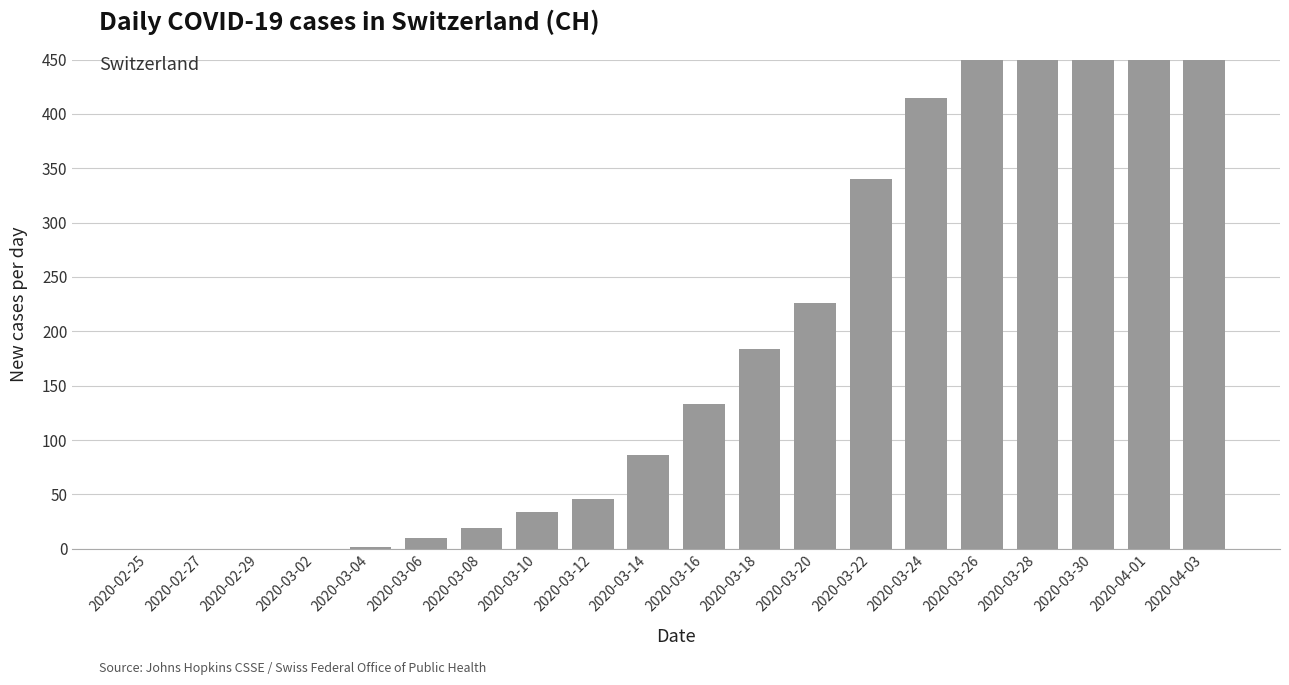

Which has a higher value, 2020-03-16 or 2020-04-03?

2020-04-03